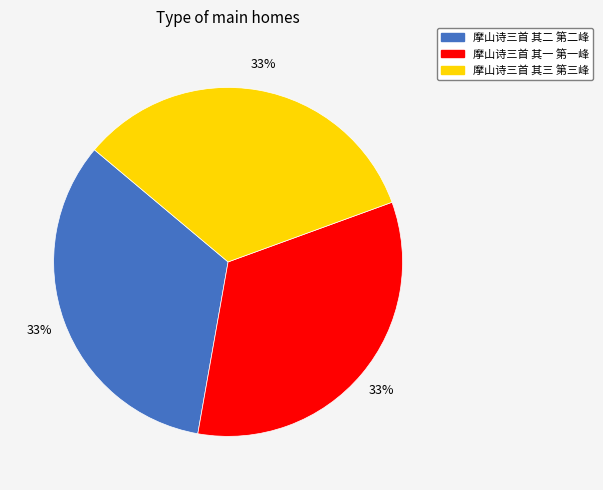

To the nearest percent, what is the combined percentage of 摩山诗三首 其三 第三峰 and 摩山诗三首 其二 第二峰?

67%